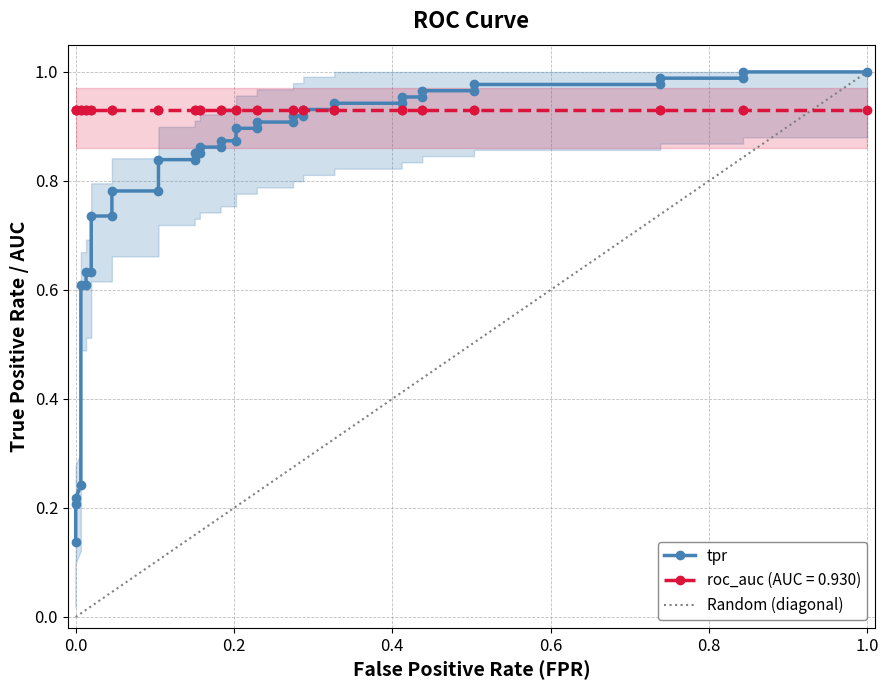

What is the greatest value displayed?

1.0